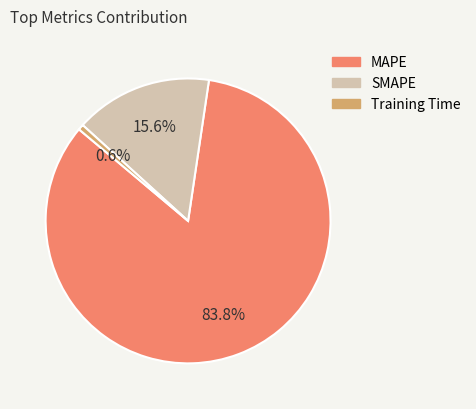

How many segments does this pie chart have?

3